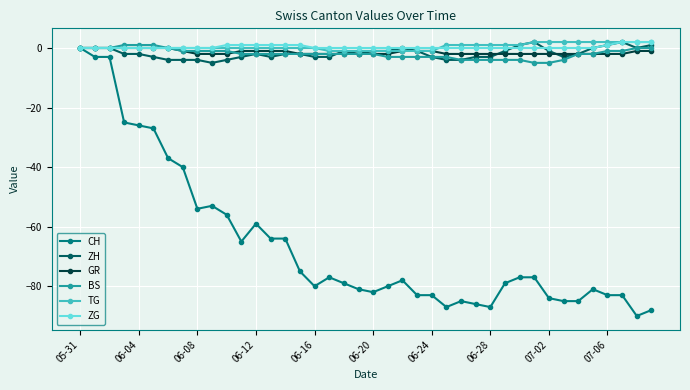

Which series has the largest range (max minus min)?

CH